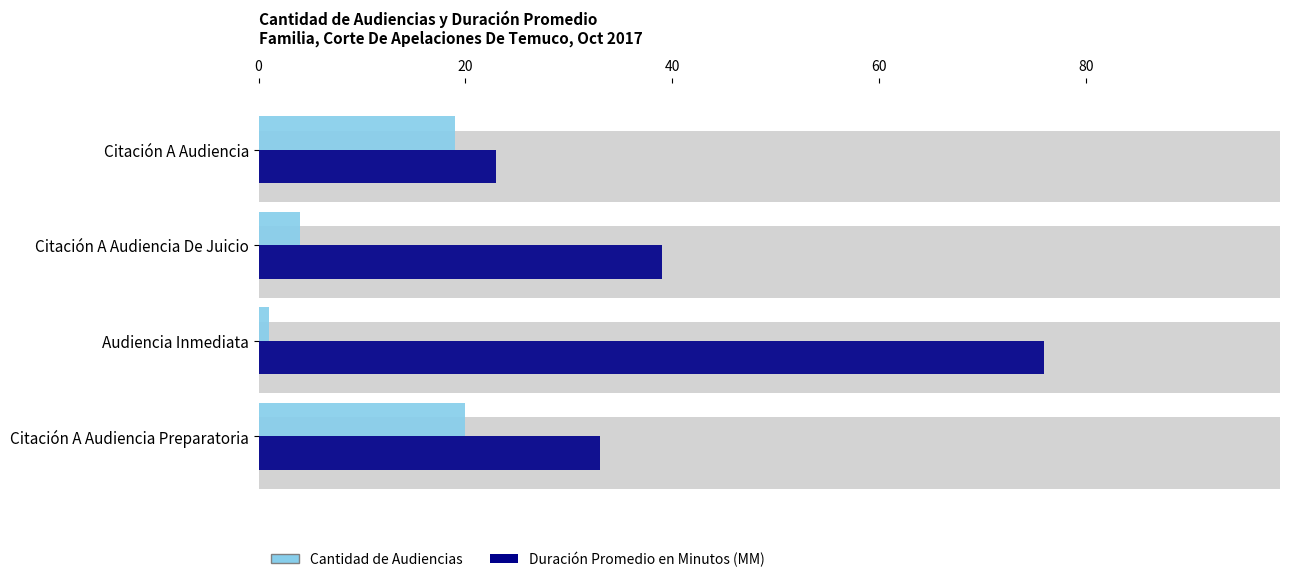

What is the sum of all Duración Promedio en Minutos (MM) values?

171